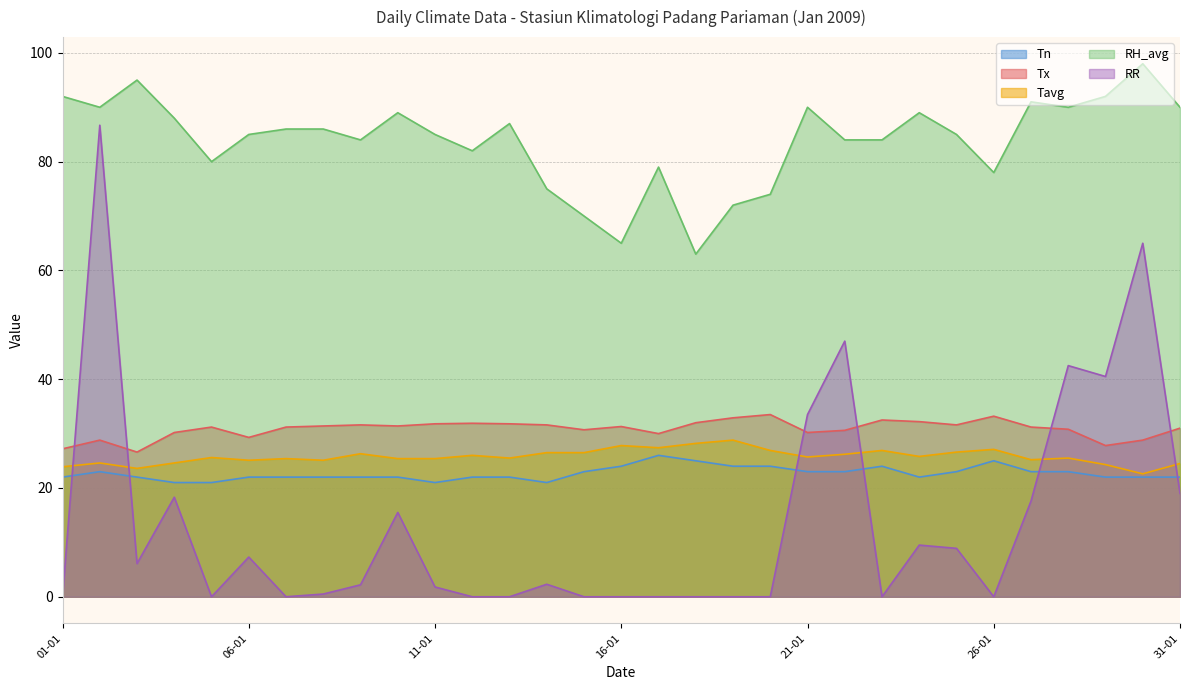

At which category is the sum across all series the highest?

02-01